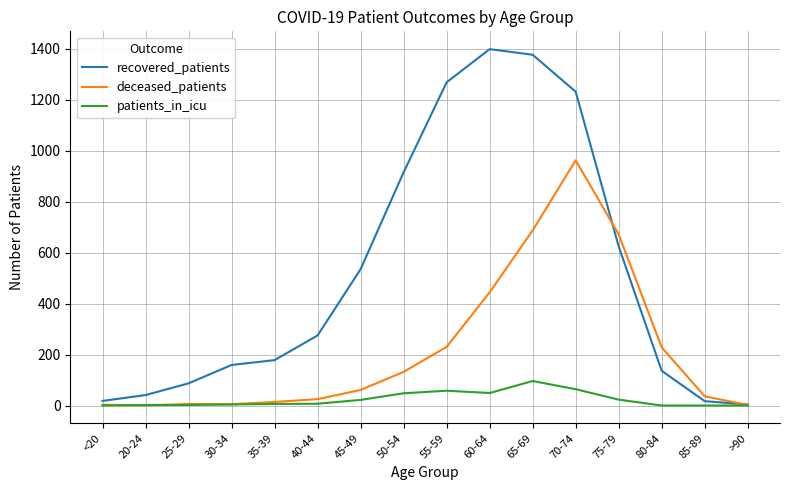

The value of deceased_patients at 20-24 is 615. True or false?

False